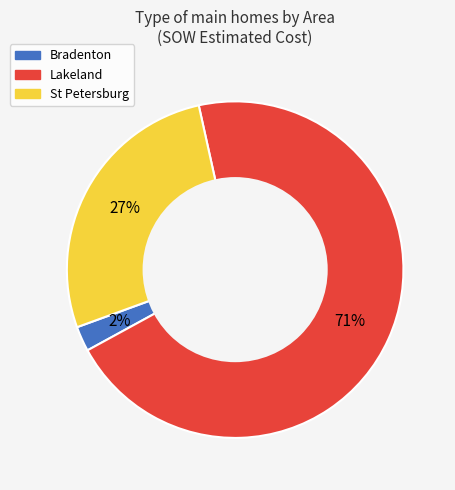

How many segments does this pie chart have?

3